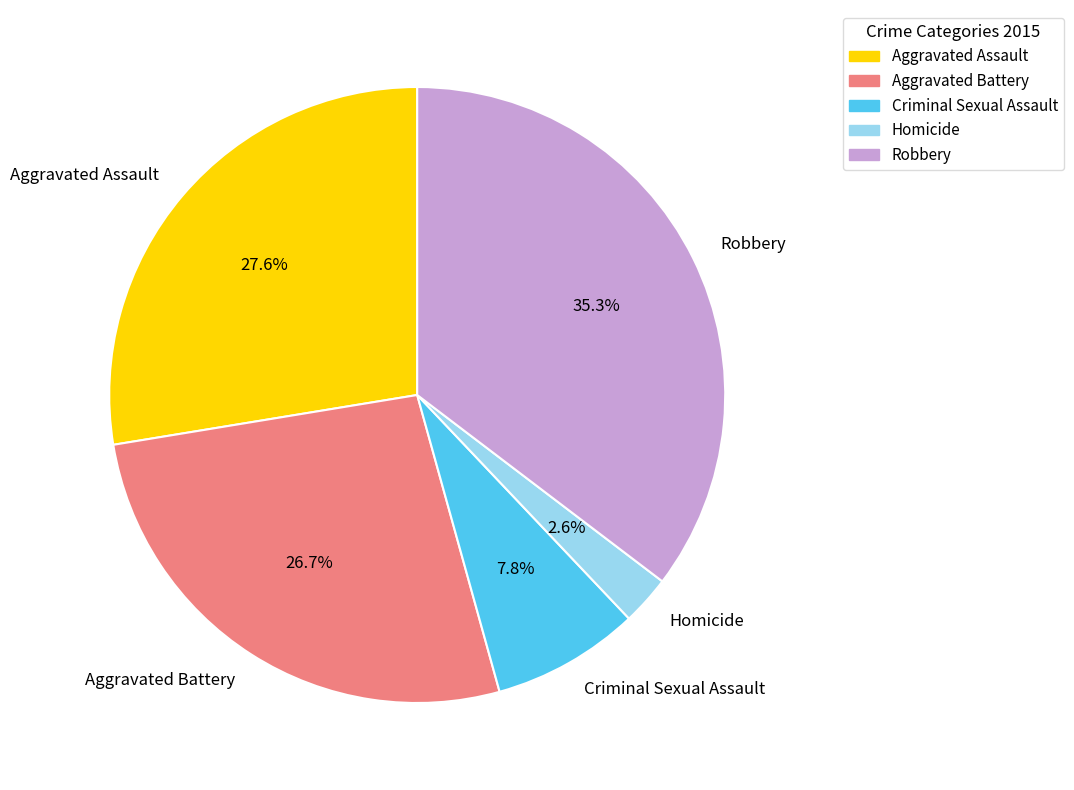

Between Homicide and Aggravated Assault, which is larger?

Aggravated Assault